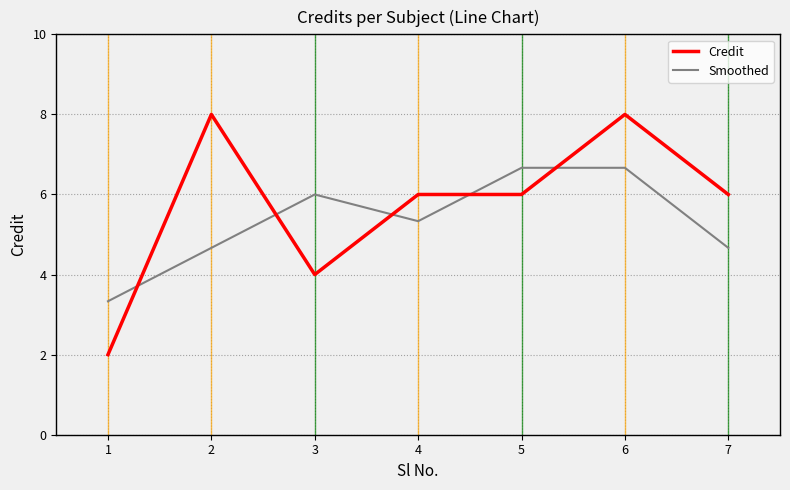

What is the minimum value shown in the chart?

2.0